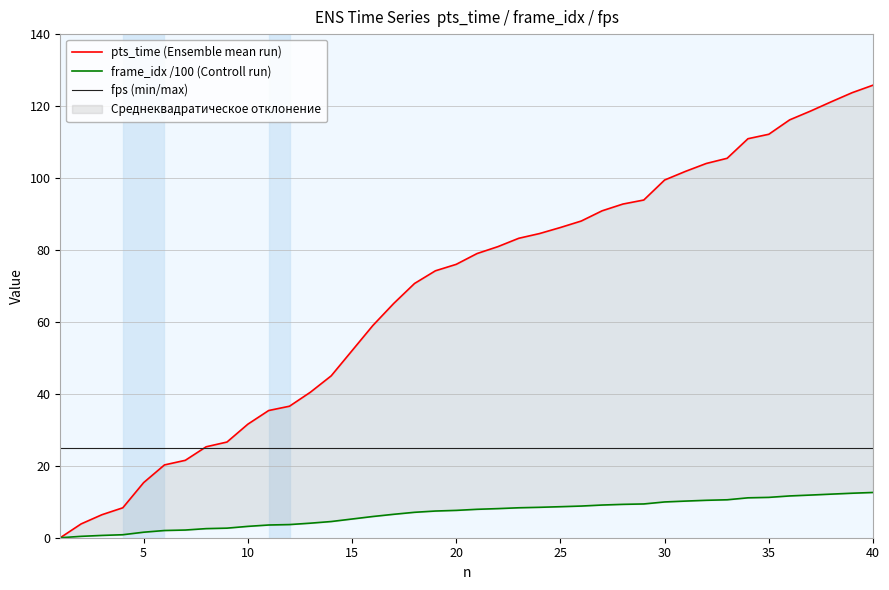

What is the difference between the second highest and second lowest values in the pts_time (Ensemble mean run) series?

119.9